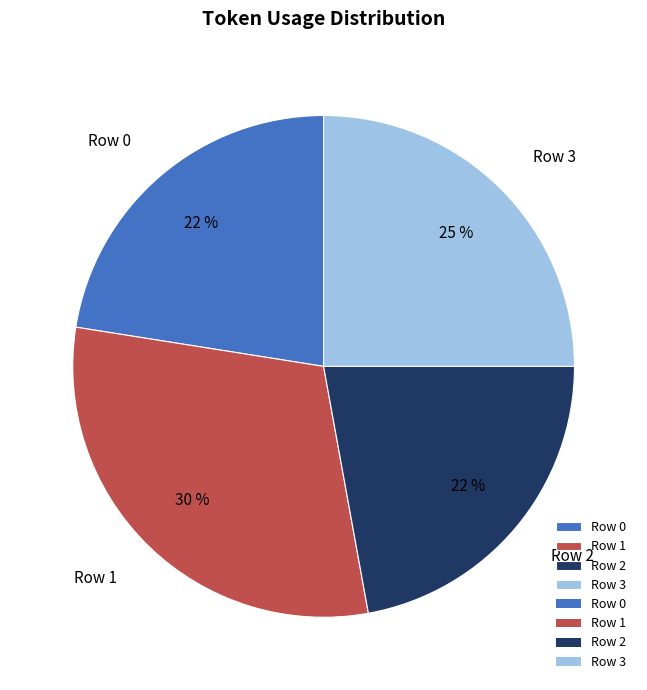

Between Row 1 and Row 3, which is larger?

Row 1